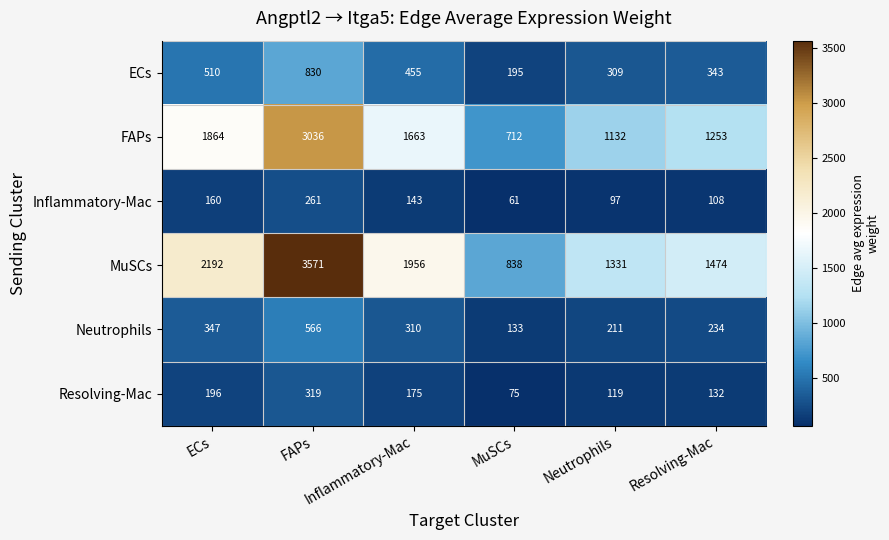

What is the minimum value shown in the chart?

61